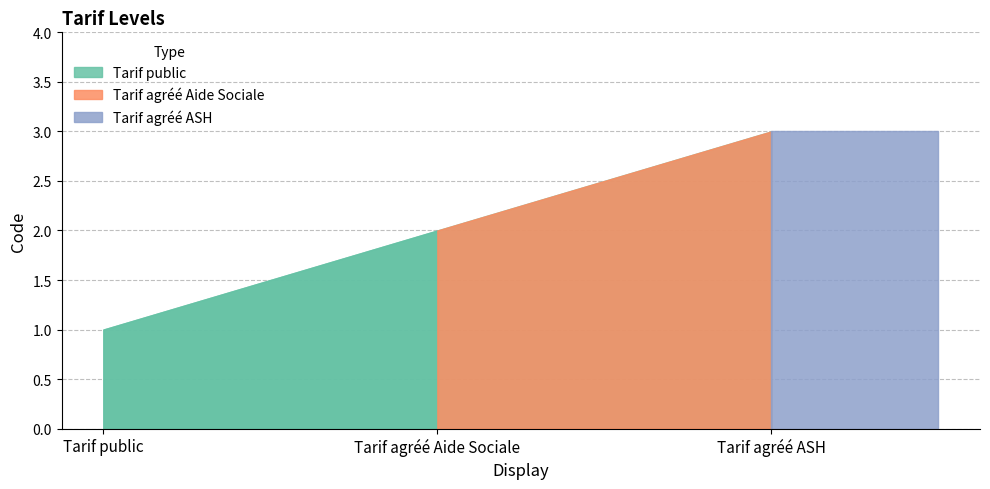

Approximately how many times larger is the value at Tarif agréé ASH compared to Tarif agréé Aide Sociale?

1.5